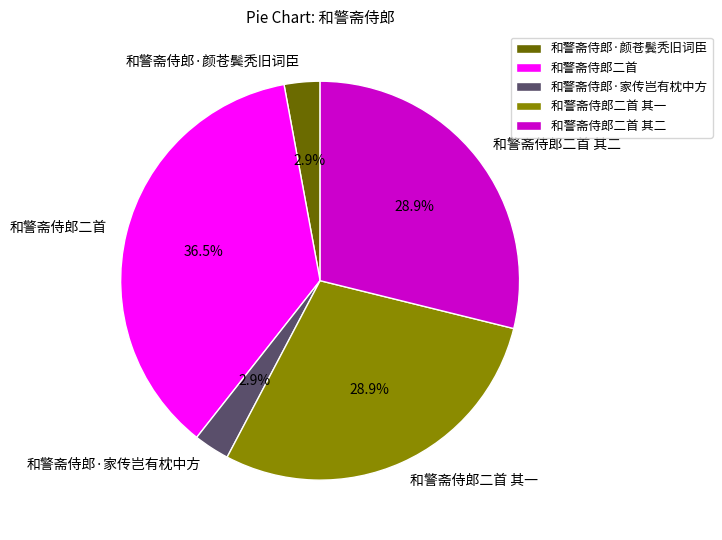

To the nearest percent, what is the difference between the largest and smallest slice percentages?

34%